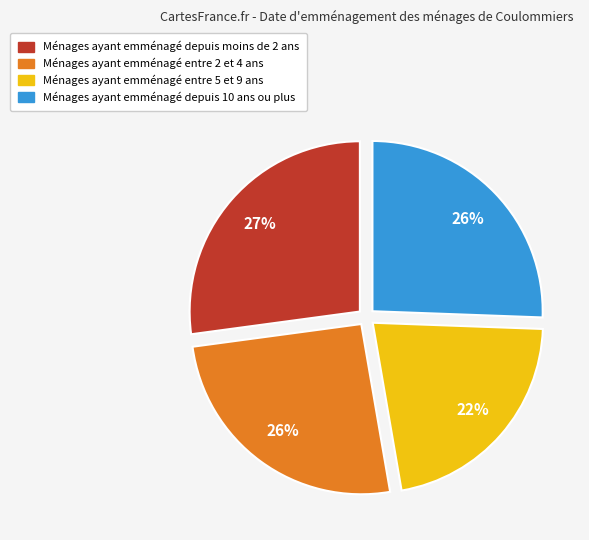

How many segments does this pie chart have?

4